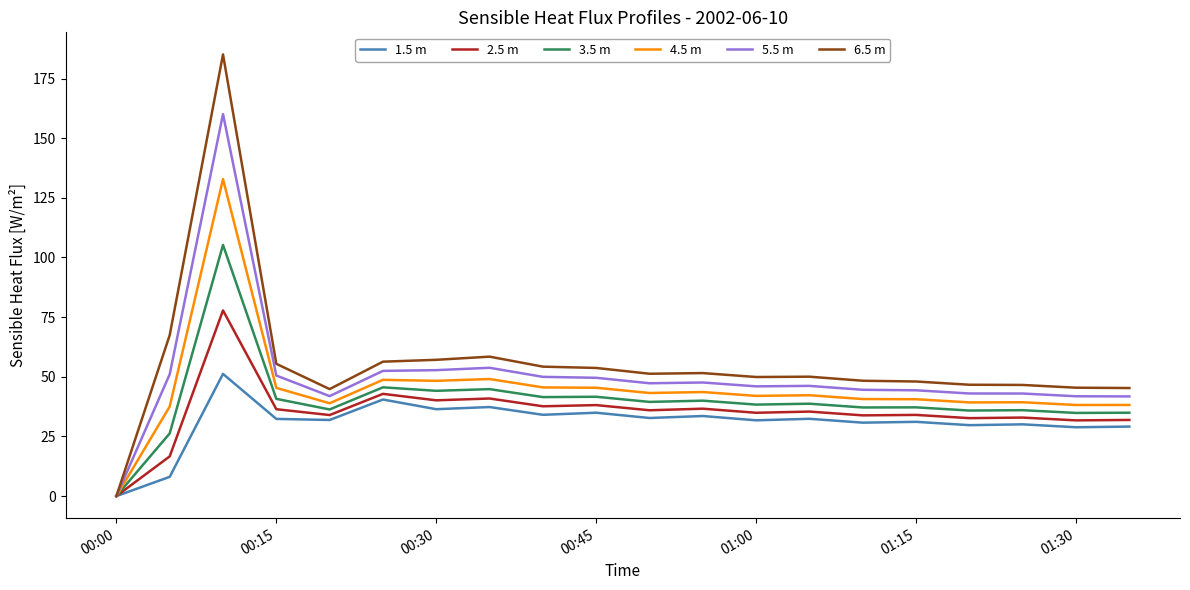

List the series in order of their overall mean, lowest first.

1.5 m, 2.5 m, 3.5 m, 4.5 m, 5.5 m, 6.5 m